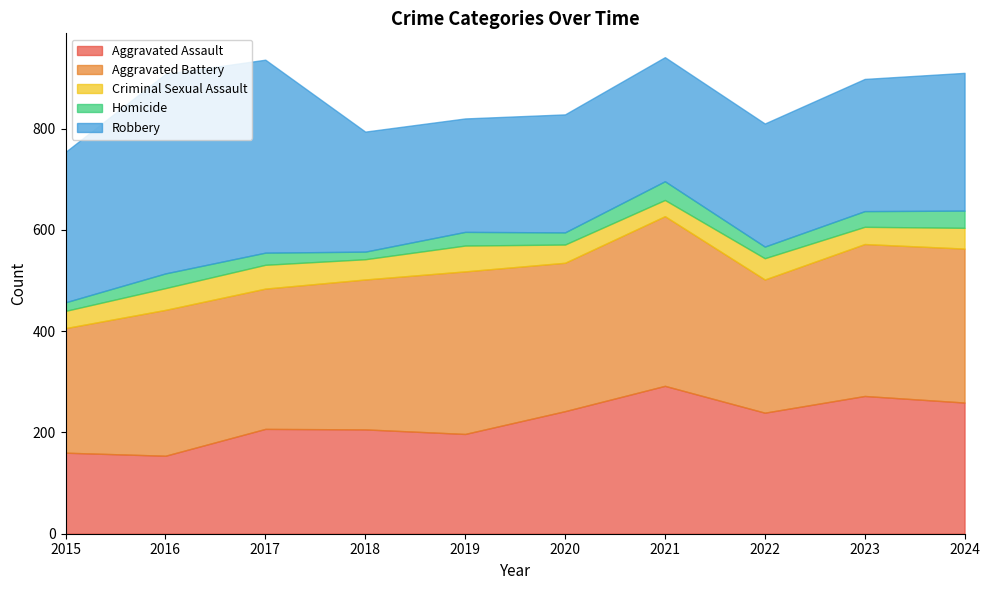

What is the average value of the Aggravated Assault series?

223